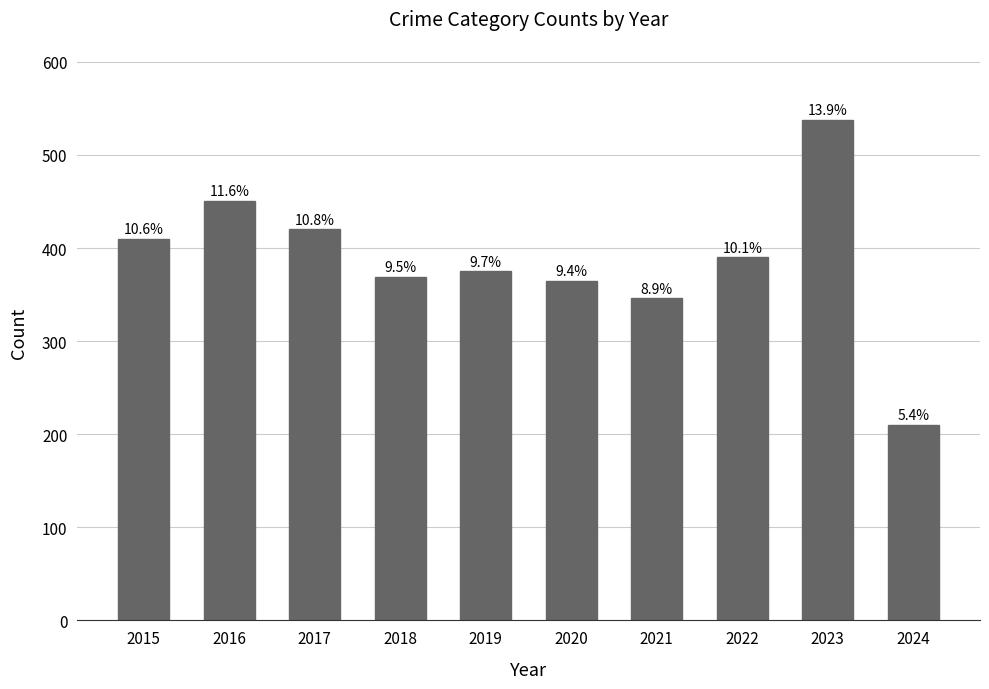

Reading left to right, what are all the values shown in this chart?

410	451	420	369	375	365	346	390	538	210